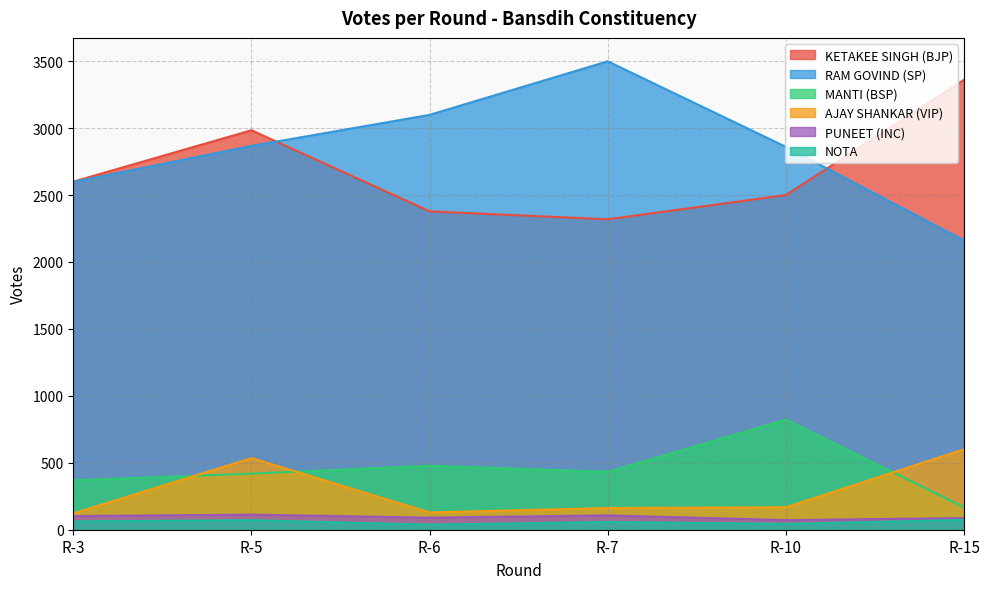

True or false: MANTI (BSP) has a value of 822 at R-10.

True